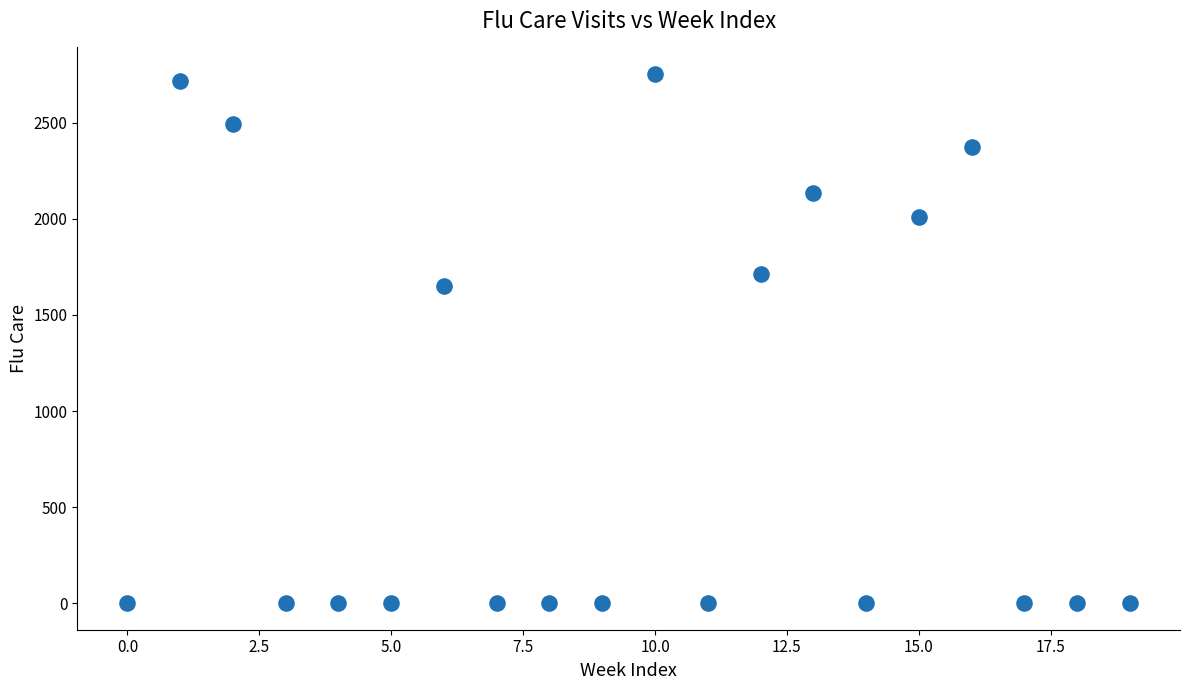

What Y value in the scatter plot is closest to 1376?

1649.5